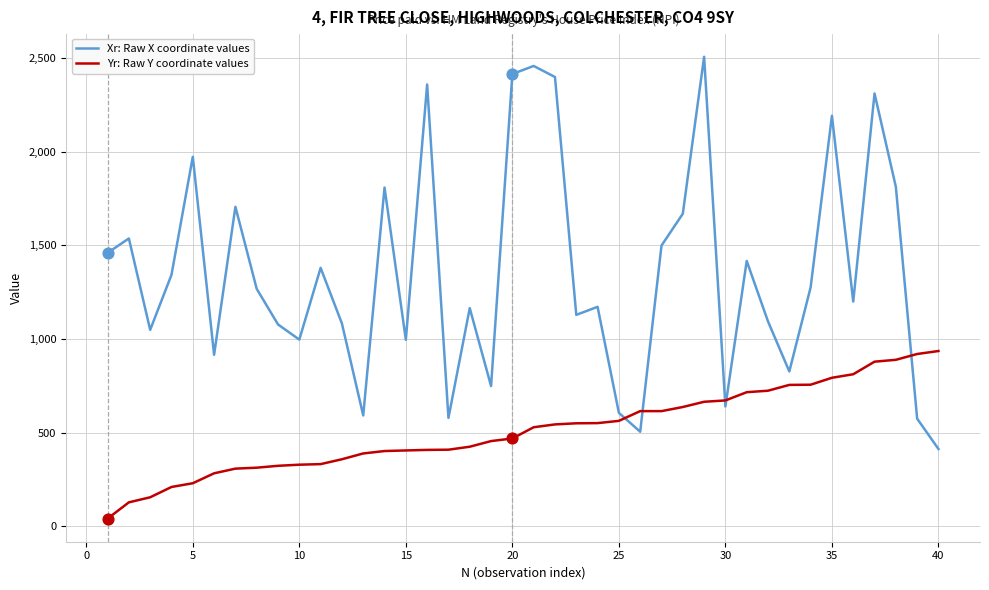

Which series has the largest total across all categories?

Xr: Raw X coordinate values